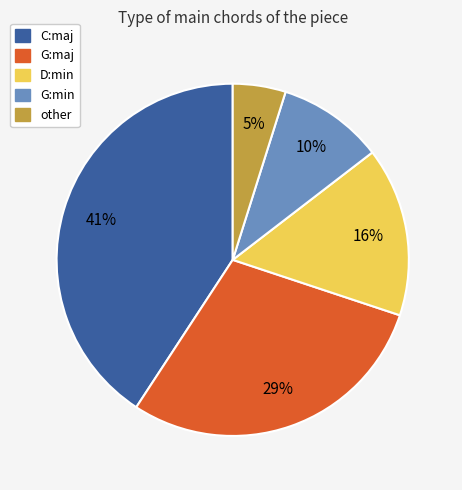

How many slices are in this pie chart?

5